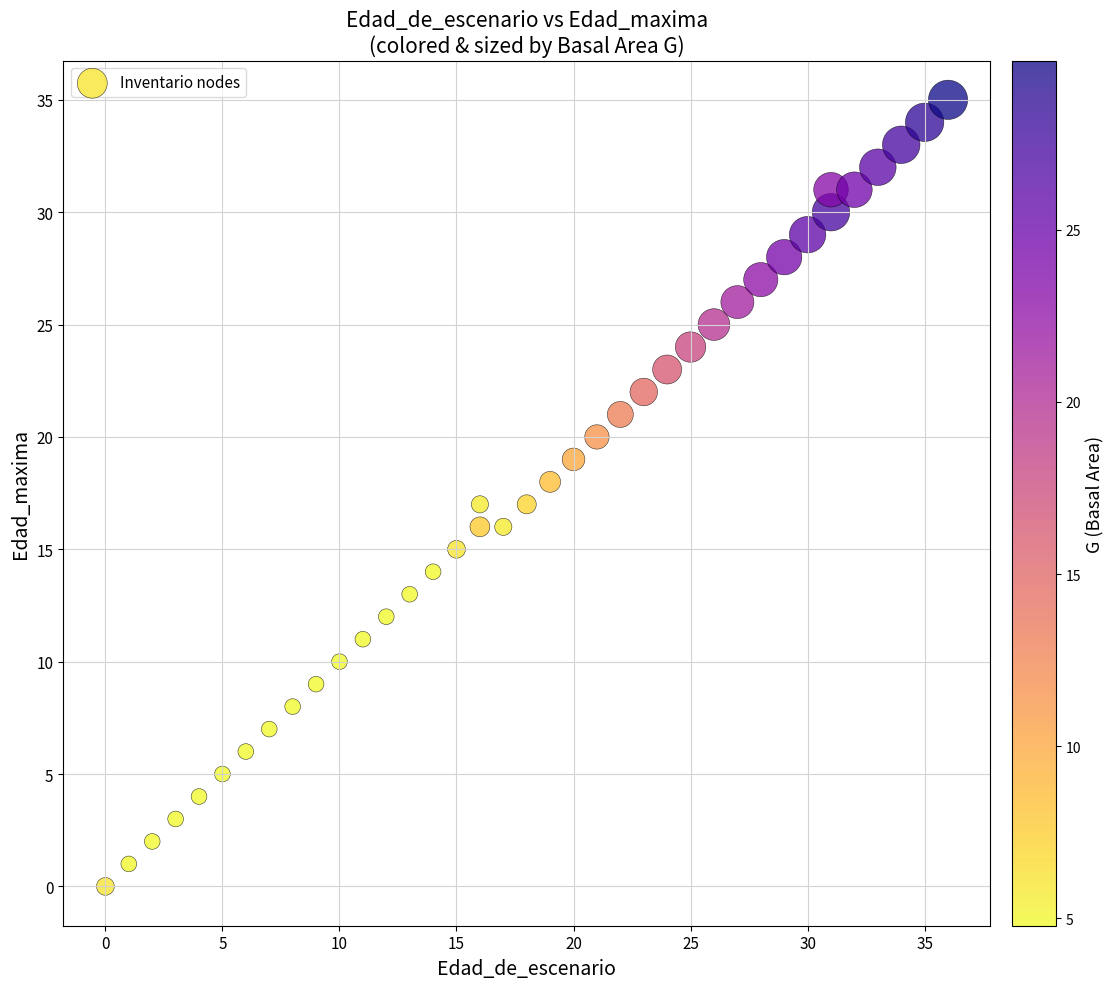

What is the range of X values (max minus min)?

36